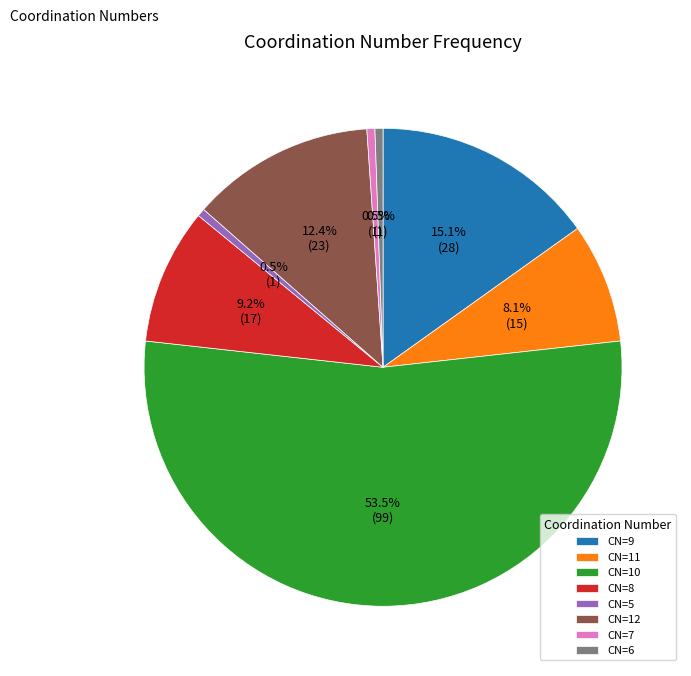

What portion of the pie excludes CN=8?

90.8%